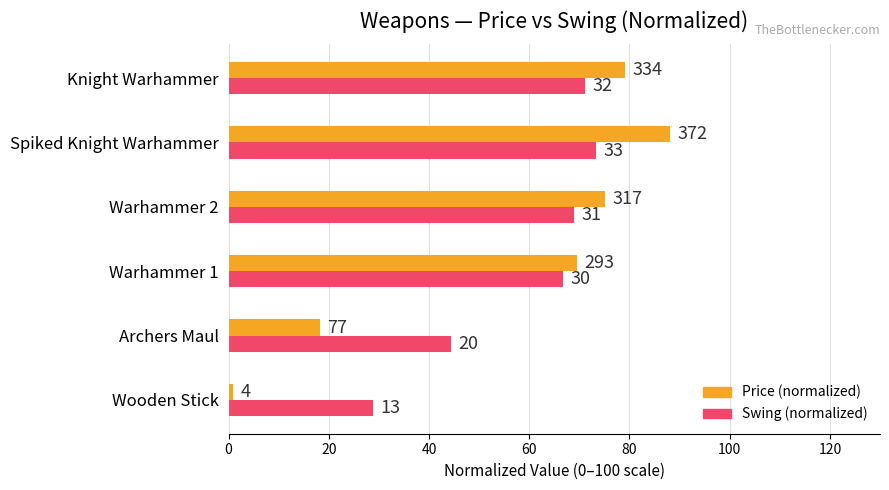

What are all the series names shown in the legend?

Price (normalized), Swing (normalized)